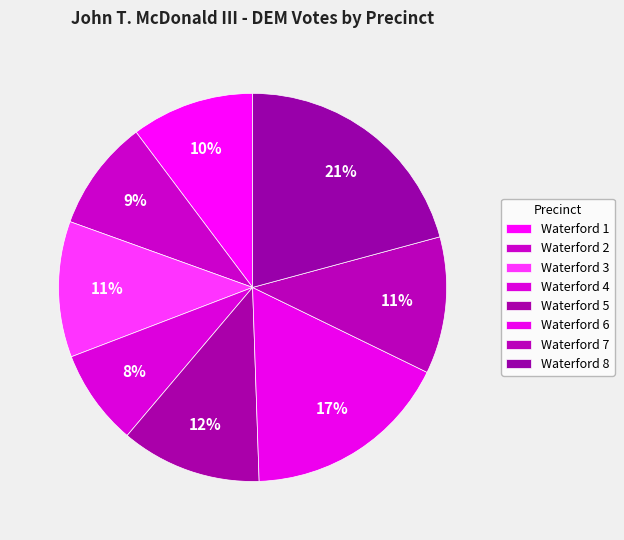

Count the number of slices in the pie.

8